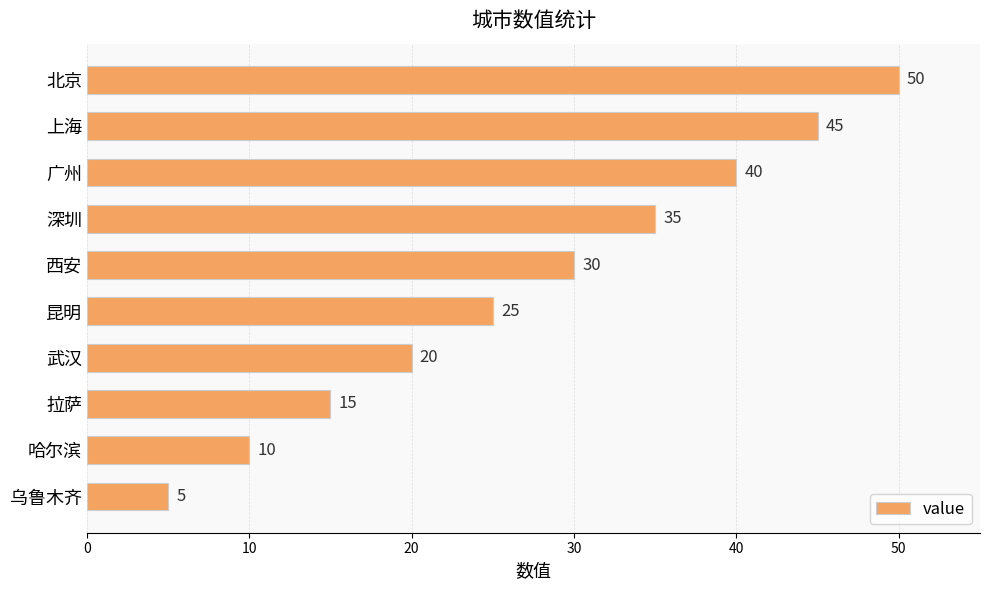

What is the sum of all values?

275